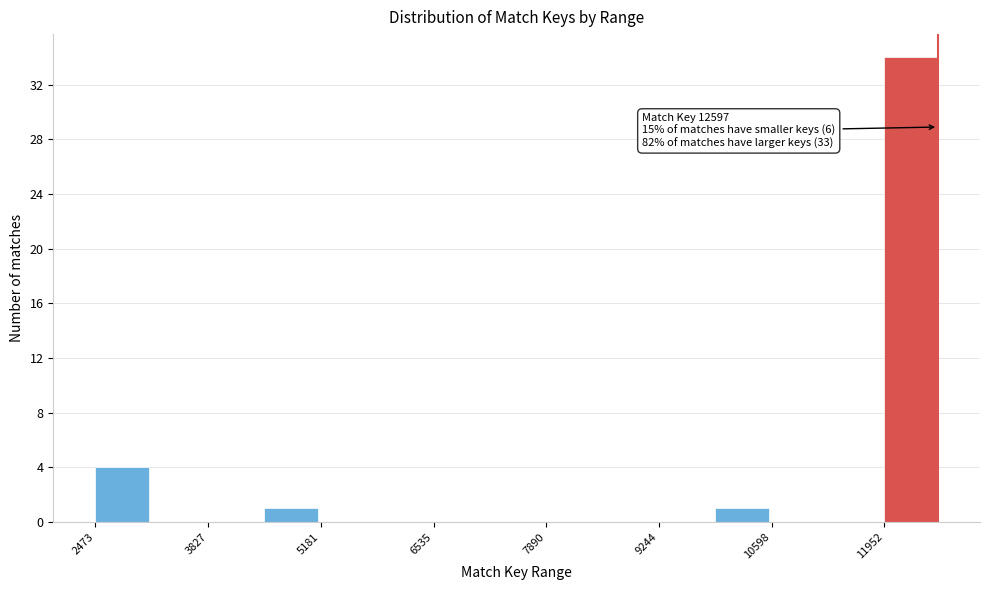

Around what value on the x-axis is the tallest bar? Give the approximate position of its centre, as read against the axis.

12200